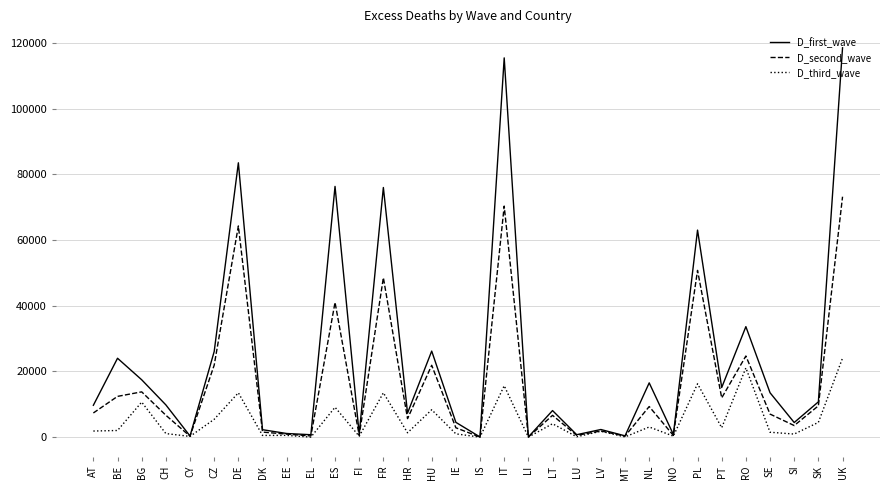

Which series has the largest total across all categories?

D_first_wave